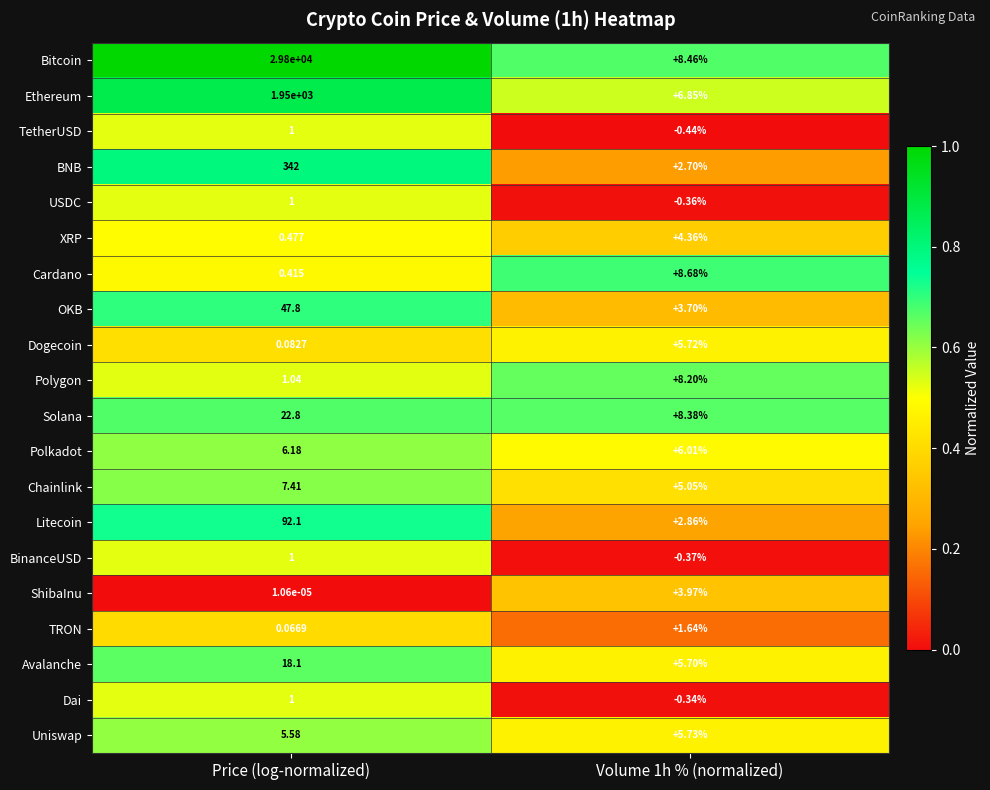

What is the total value across all series at Price (log-normalized)?

32298.1